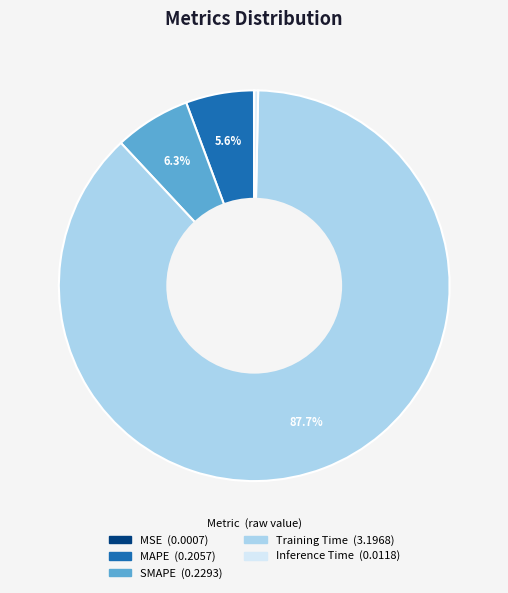

Is the sum of Inference Time and Training Time greater than half?

Yes